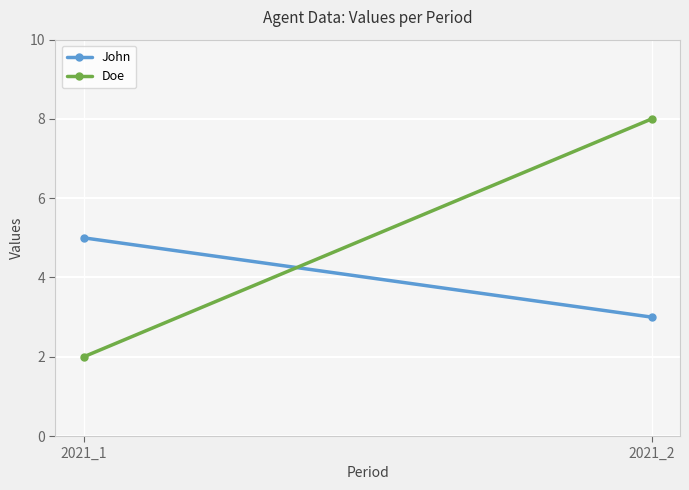

List the labels in order of John value, smallest first.

2021_2, 2021_1